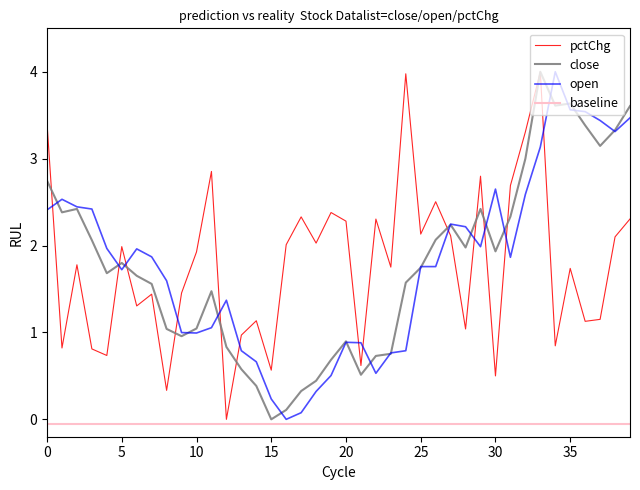

What is the maximum value for pctChg?

4.0